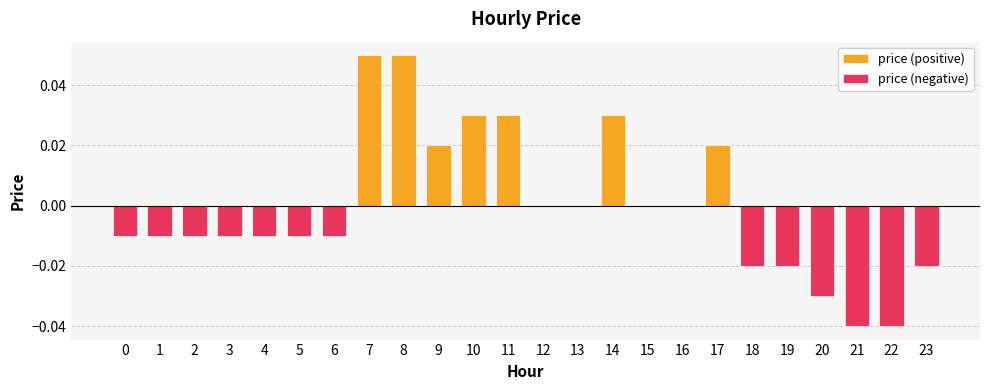

How many groups of bars are there?

24